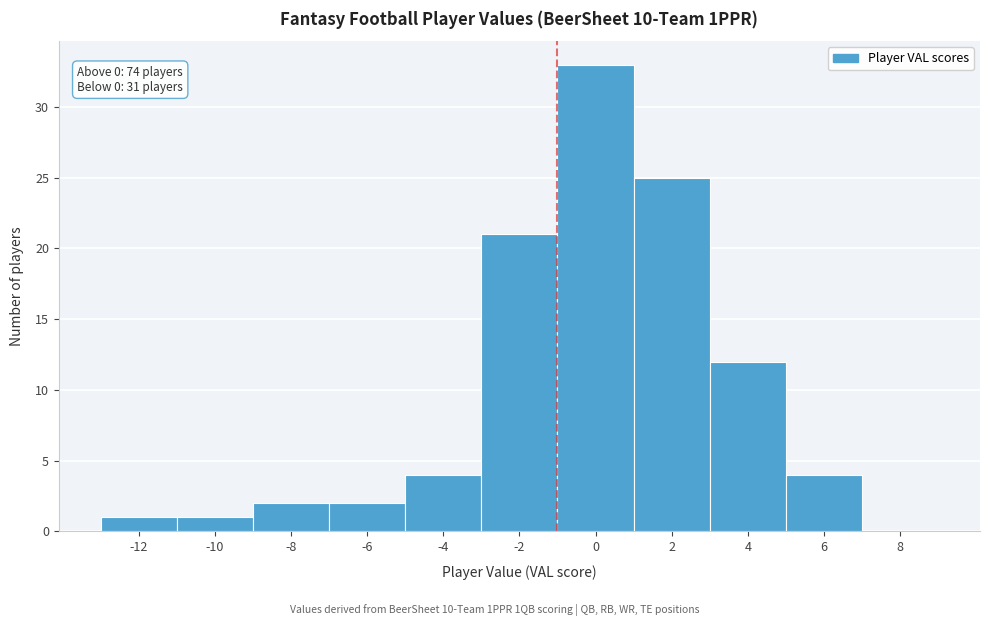

Reading left to right, list all the values displayed in this chart.

-12=1	-10=1	-8=2	-6=2	-4=4	-2=21	0=33	2=25	4=12	6=4	8=0